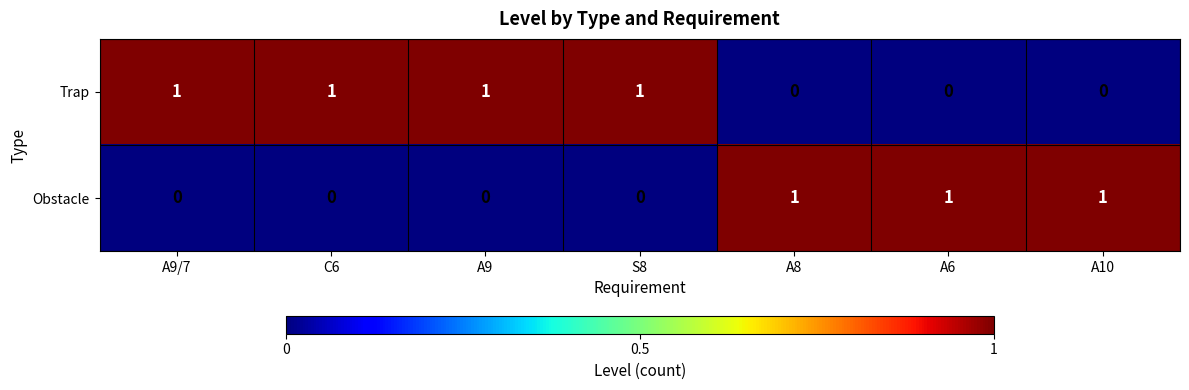

Count the Obstacle values in the range 0 to 1.

7